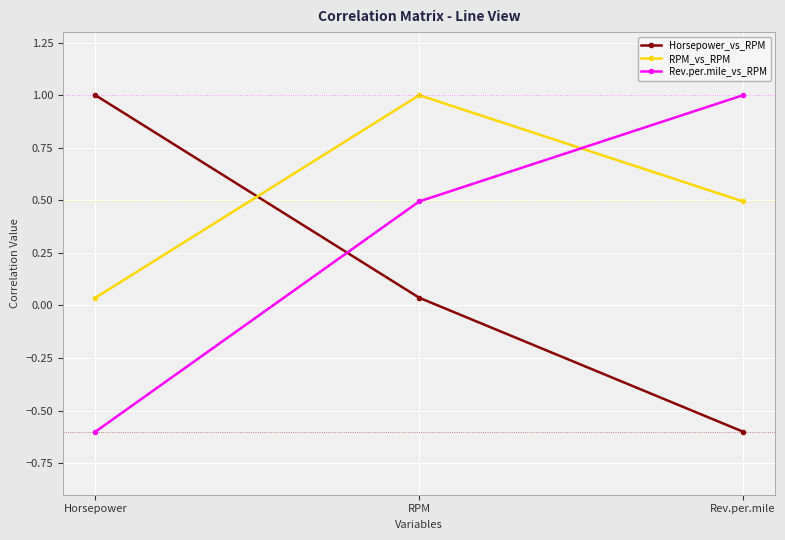

What is the smallest value displayed?

-0.6